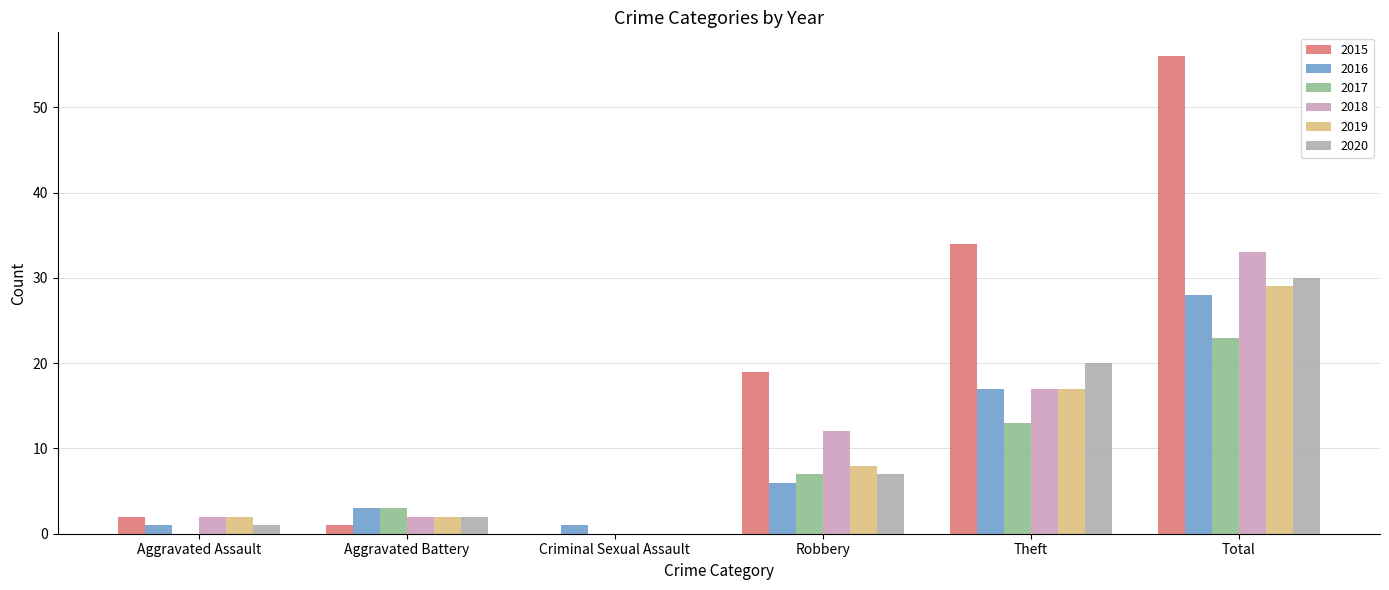

Is it true that 2020 equals 20 at Theft?

True